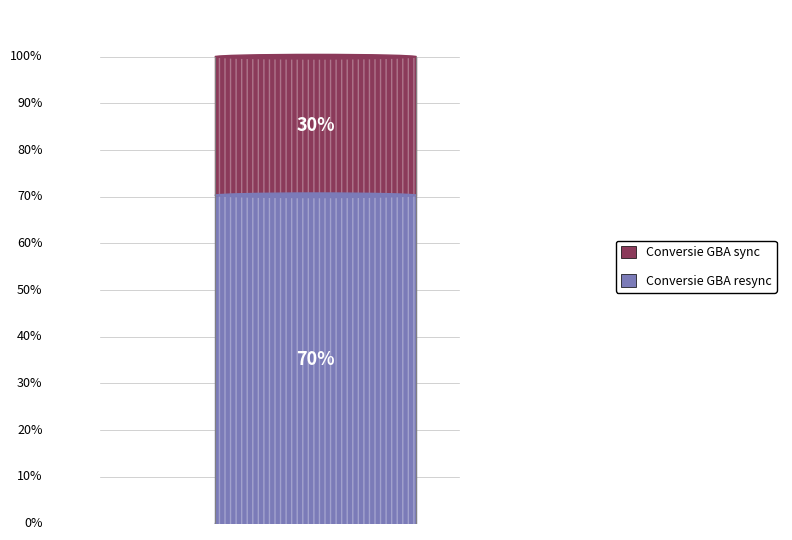

What portion of the pie excludes Conversie GBA sync?

70.3%